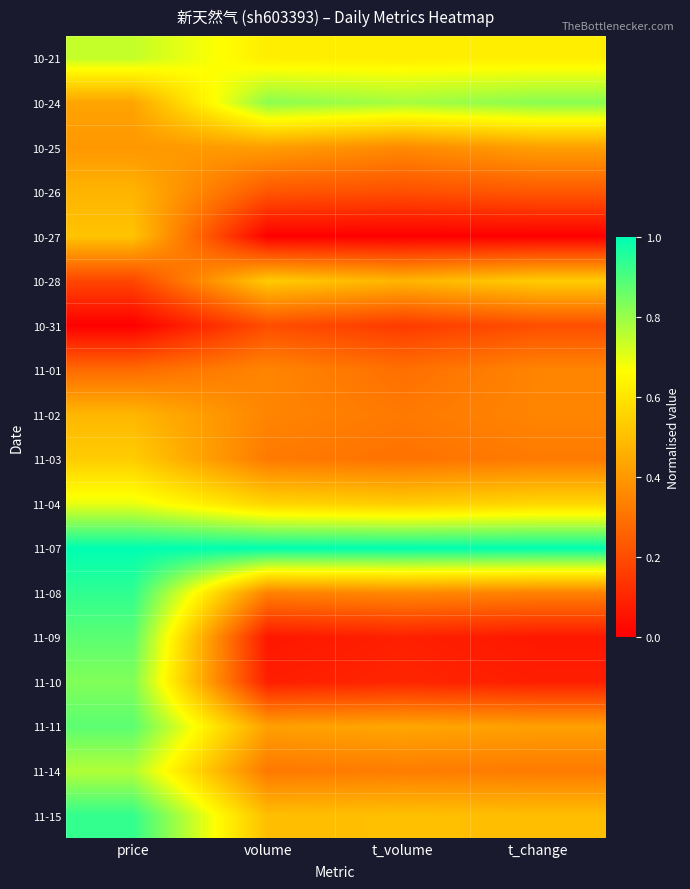

What is the difference between the highest and lowest values at price?

1.0